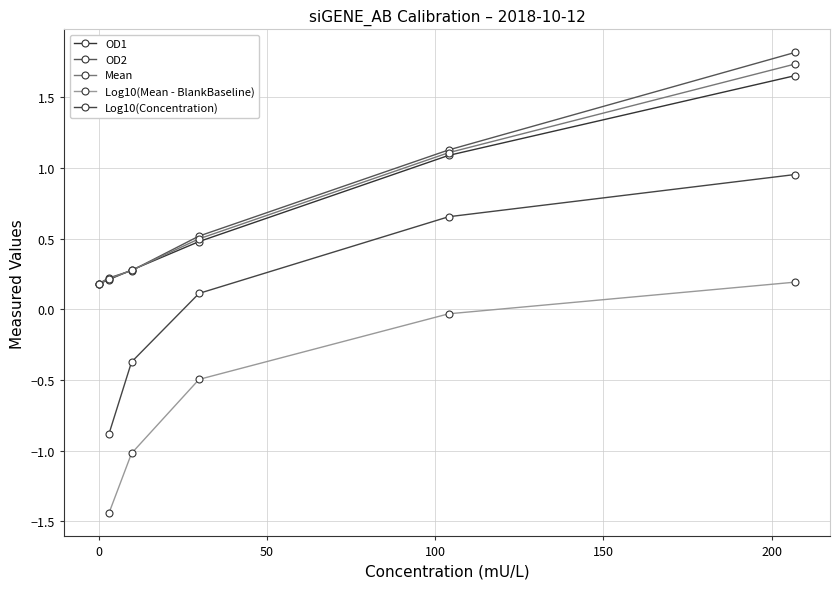

What is the sum of all values?

4.1